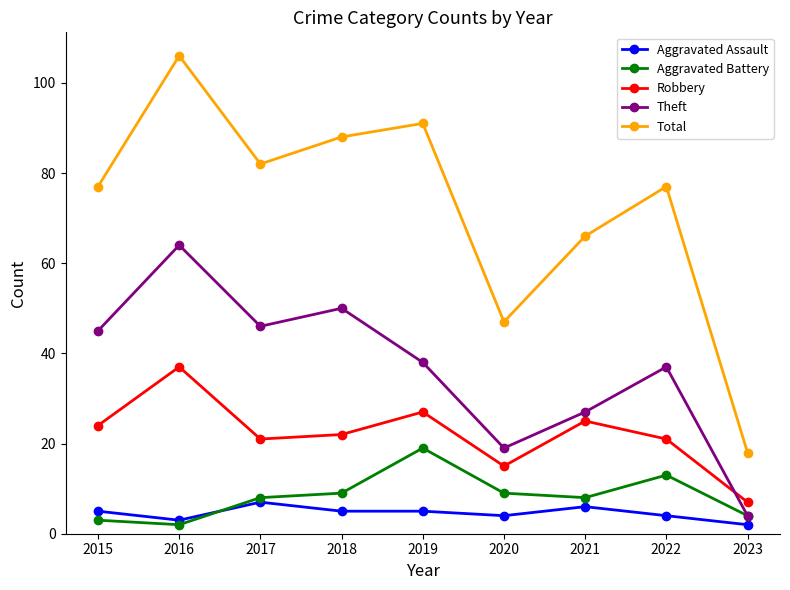

Which series changed the most between 2016 and 2017?

Total